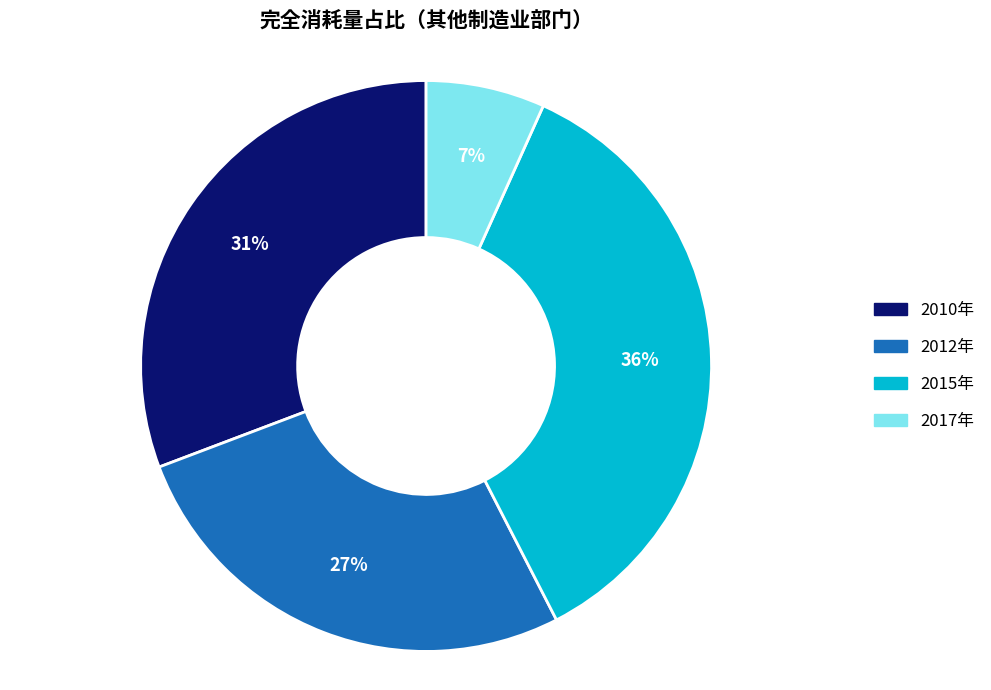

To the nearest percent, what percentage of the pie is 2015年?

36%